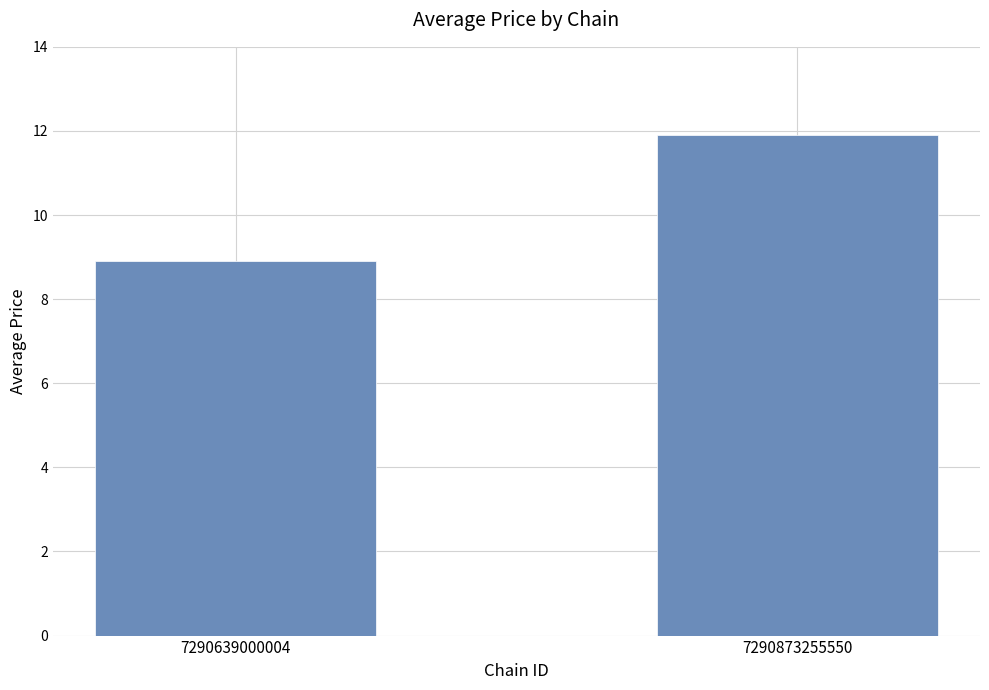

What is the sum of all values?

20.8